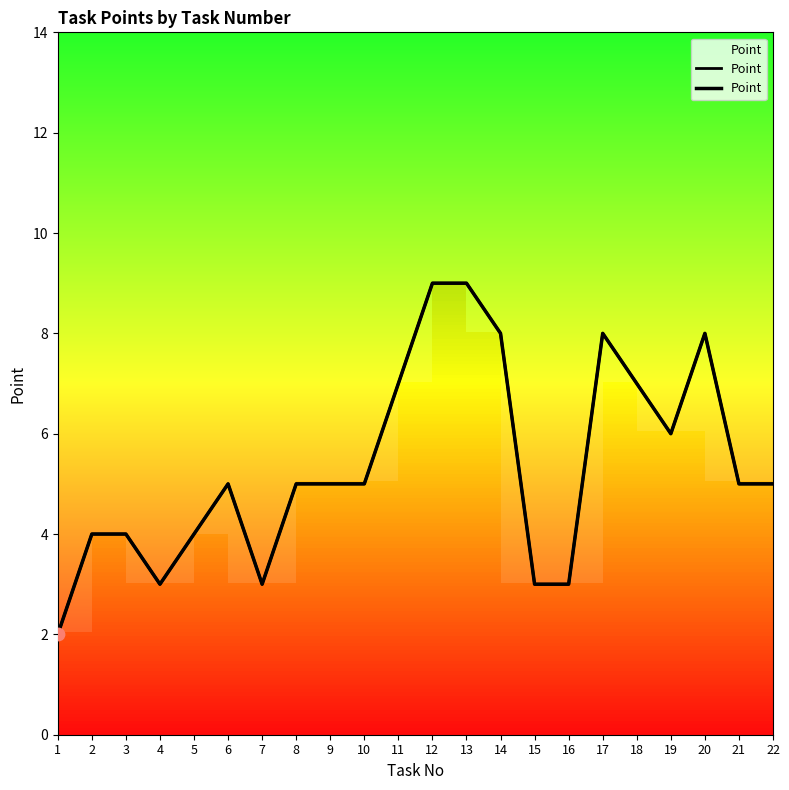

Between 10 and 9, which is larger?

10